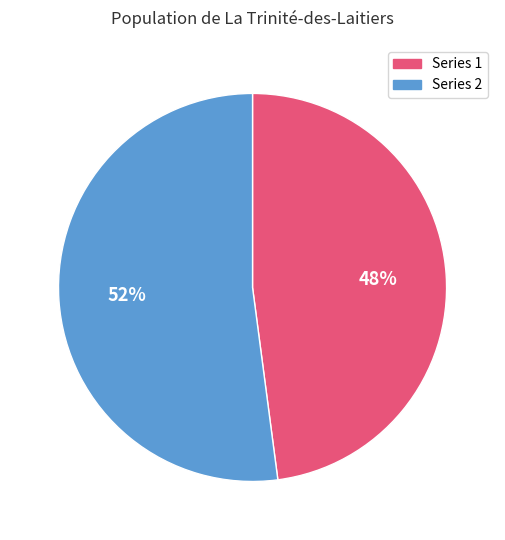

Count the number of slices in the pie.

2